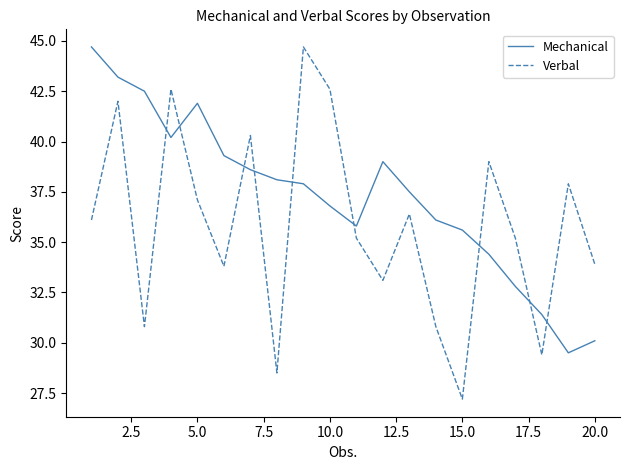

List the series in order of their overall mean, lowest first.

Verbal, Mechanical